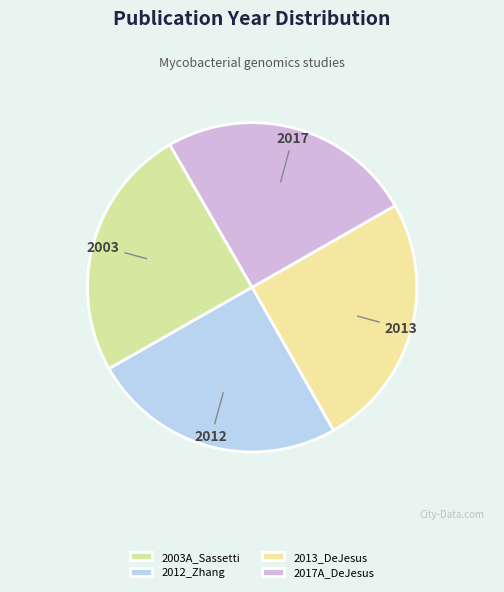

How many segments does this pie chart have?

4